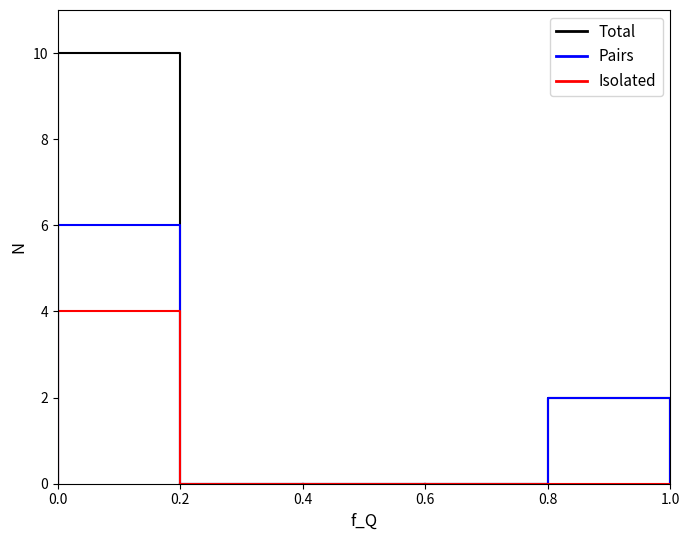

How many lines are shown in the chart?

3